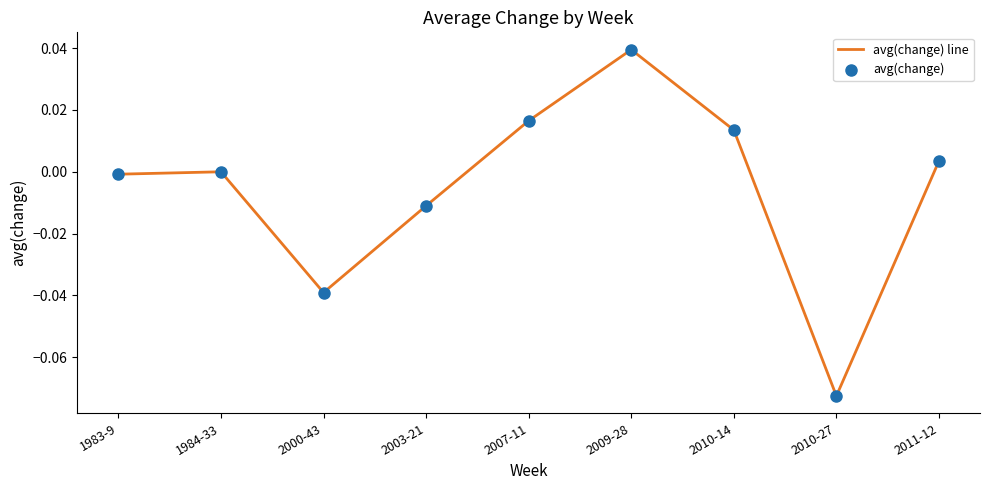

Between 2010-27 and 2011-12, which is larger?

2011-12